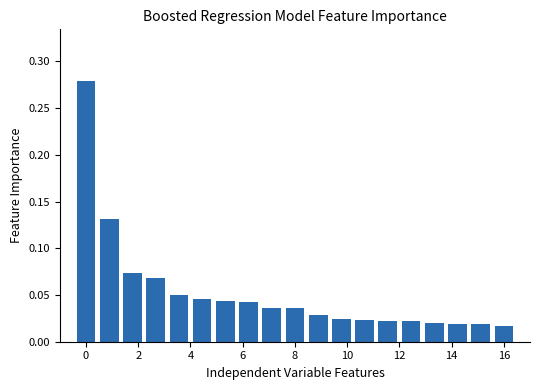

How many bars are there in total?

19